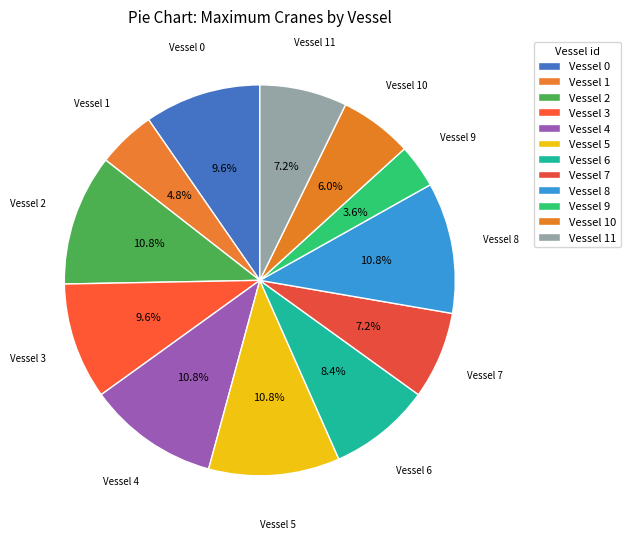

How many slices are in this pie chart?

12